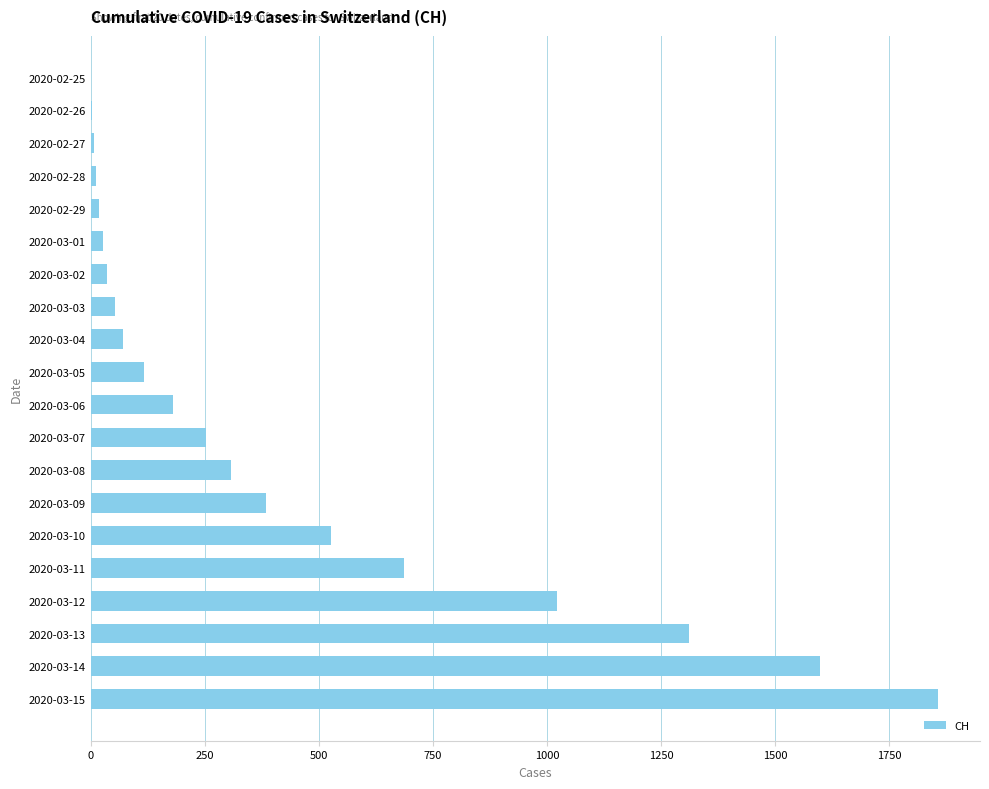

What is the ratio of the value at 2020-03-08 to the value at 2020-03-11?

0.4